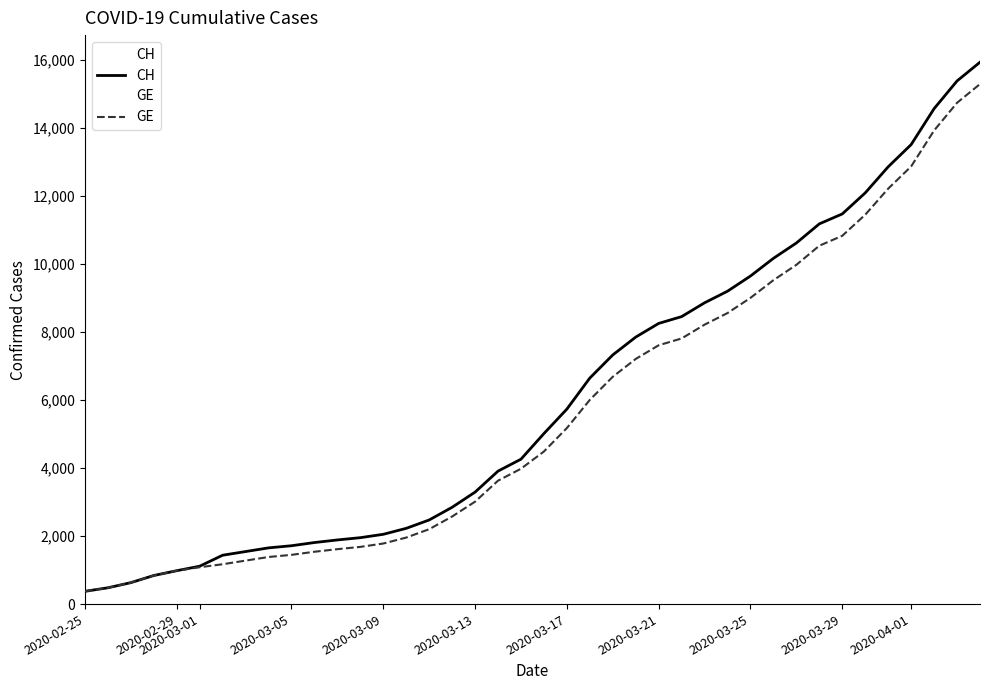

Which series has the widest spread of values?

CH